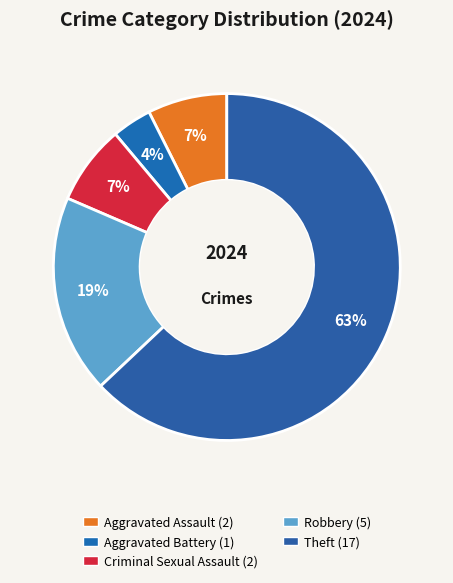

The Theft slice represents 63% of the pie. True or false?

True